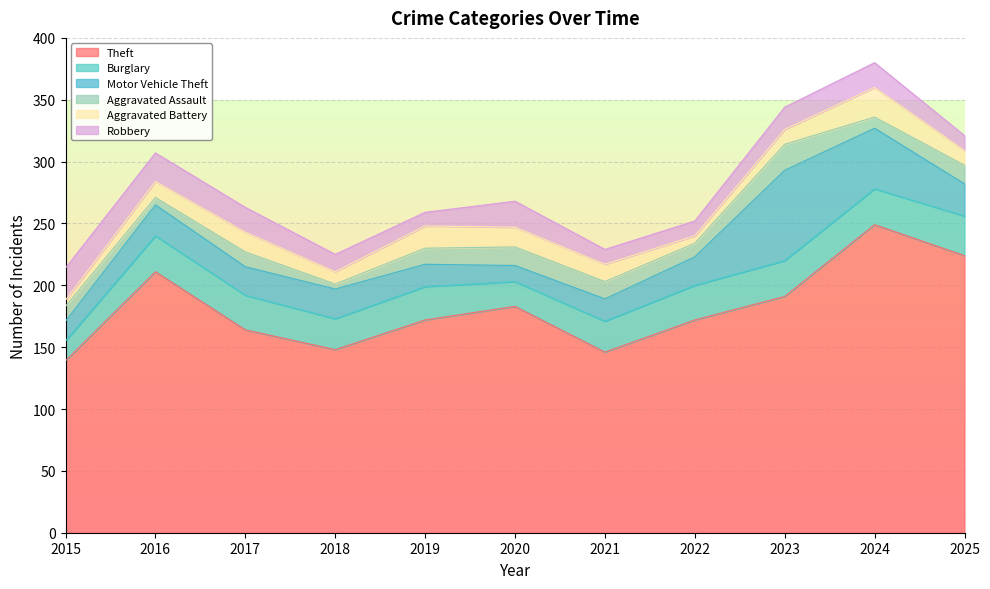

What is the lowest value of the Burglary series?

16